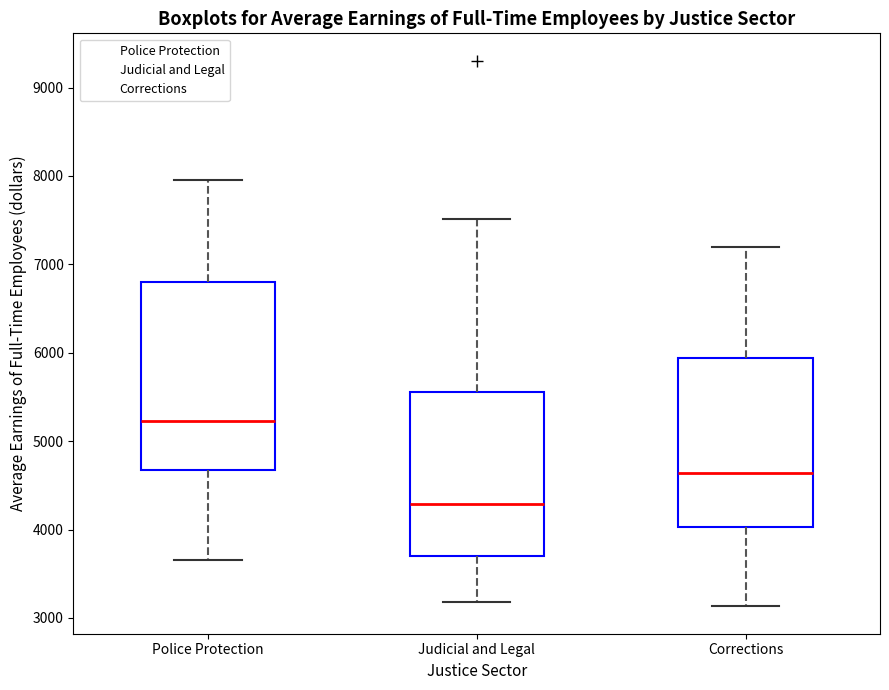

Comparing the boxes themselves (not the whiskers), which one is the tallest?

Police Protection